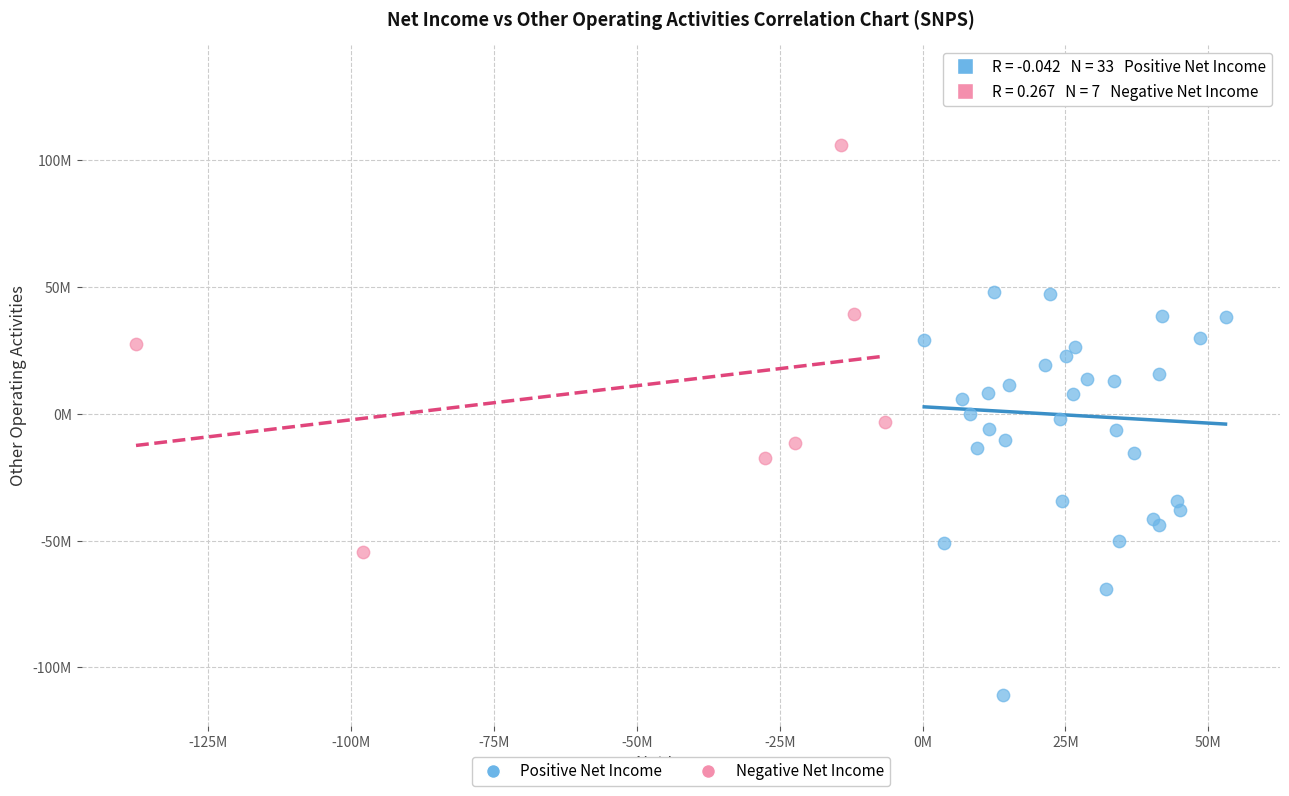

Which series has the widest spread of Y values?

Positive Net Income